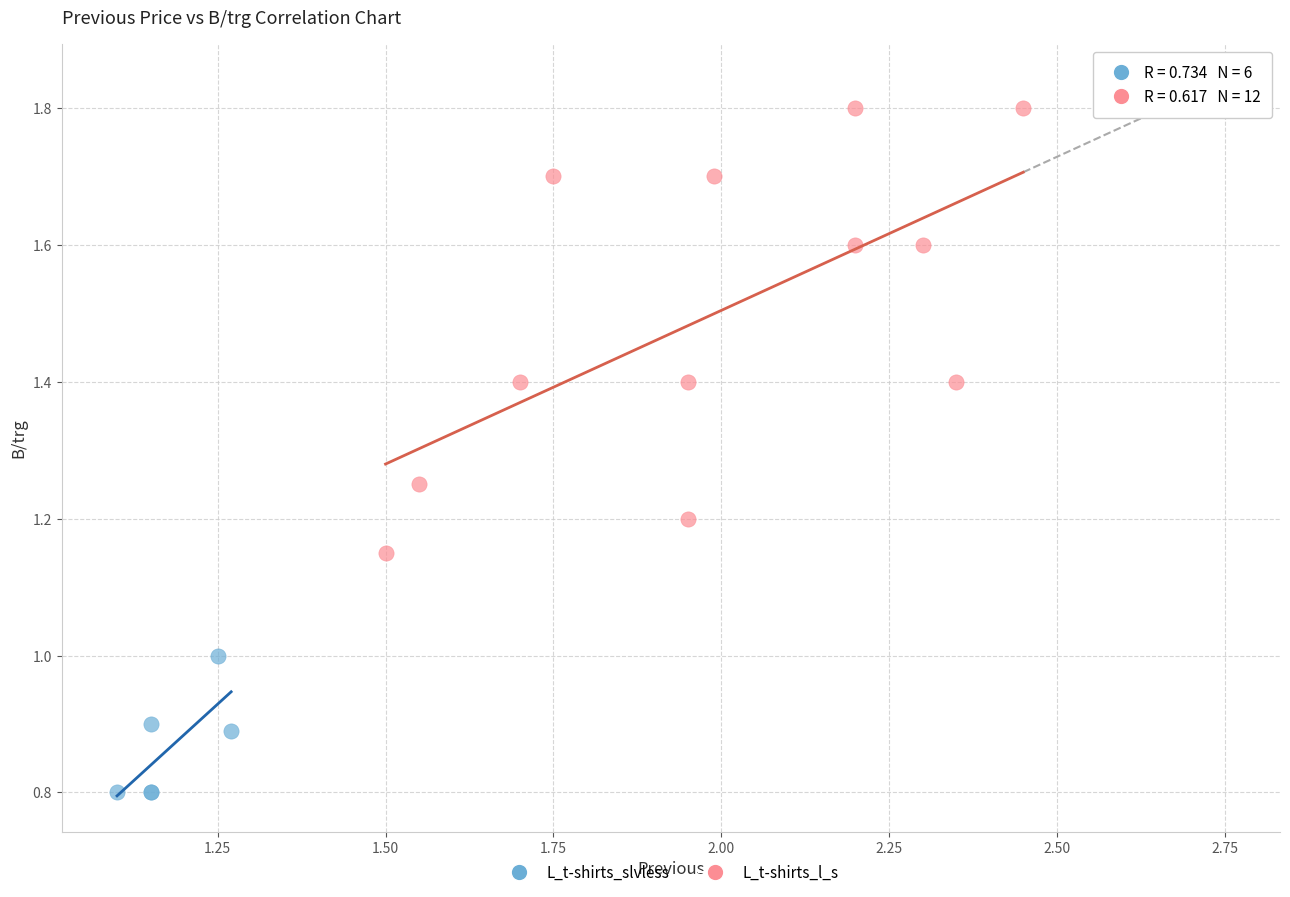

Which series contains the highest Y value?

L_t-shirts_l_s